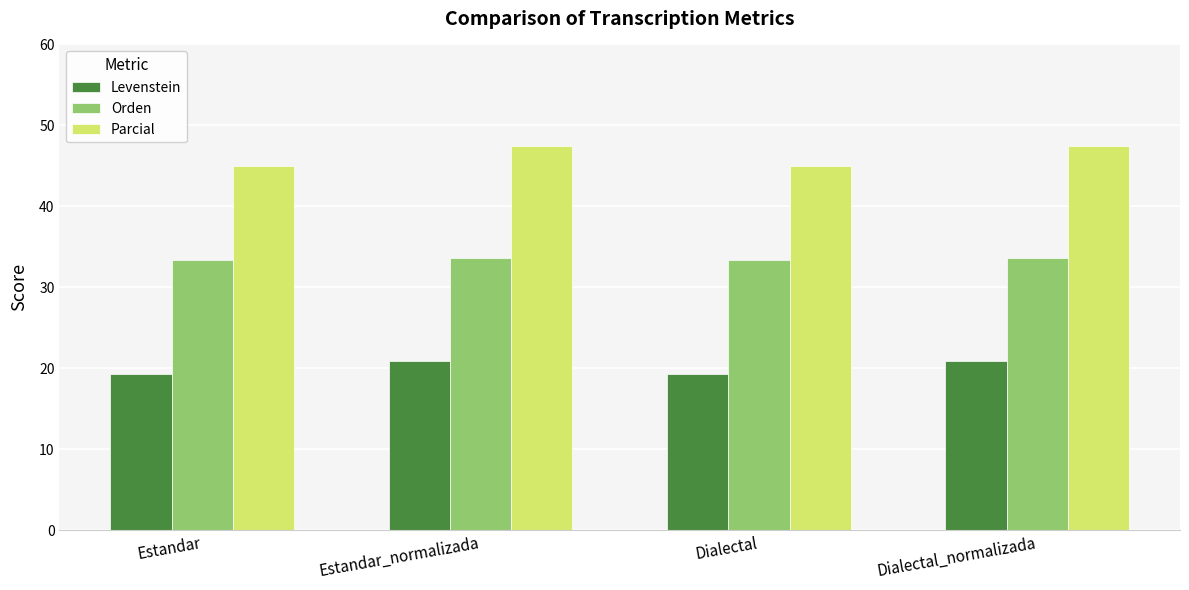

List the series in order of their peak value, lowest first.

Levenstein, Orden, Parcial